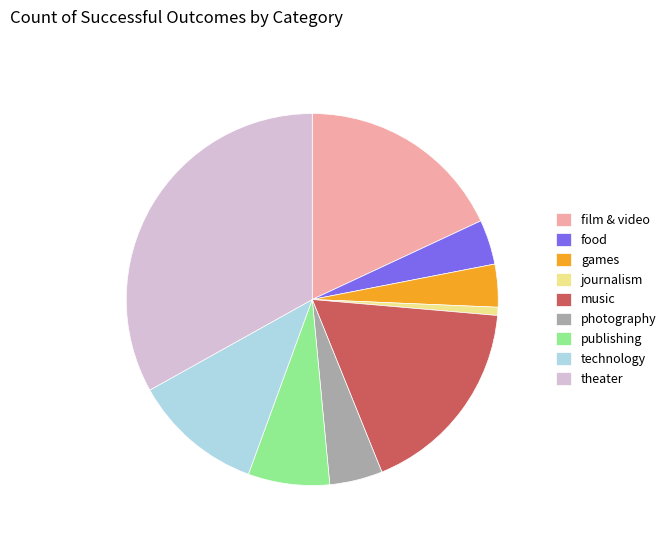

What is the smallest slice in the pie chart?

journalism